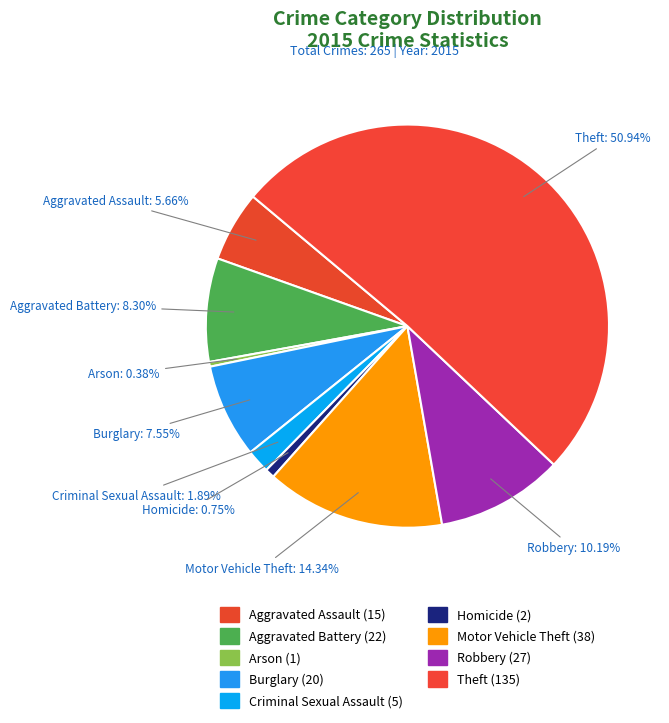

How many segments does this pie chart have?

9